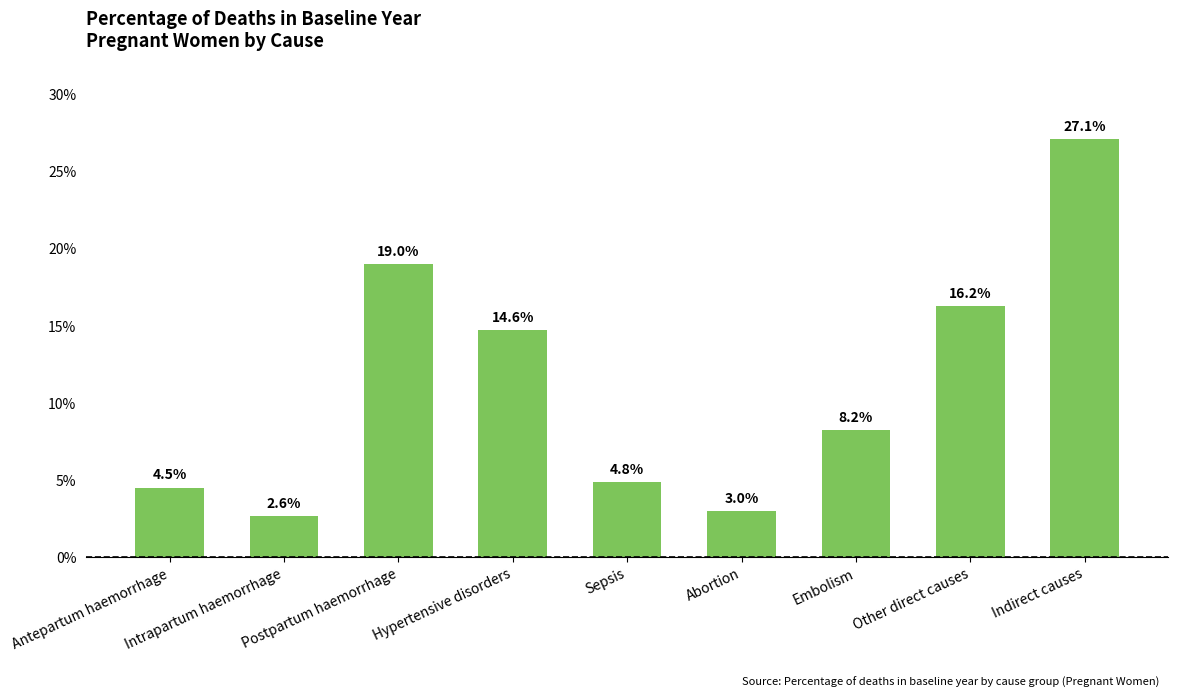

Are the bars horizontal?

No